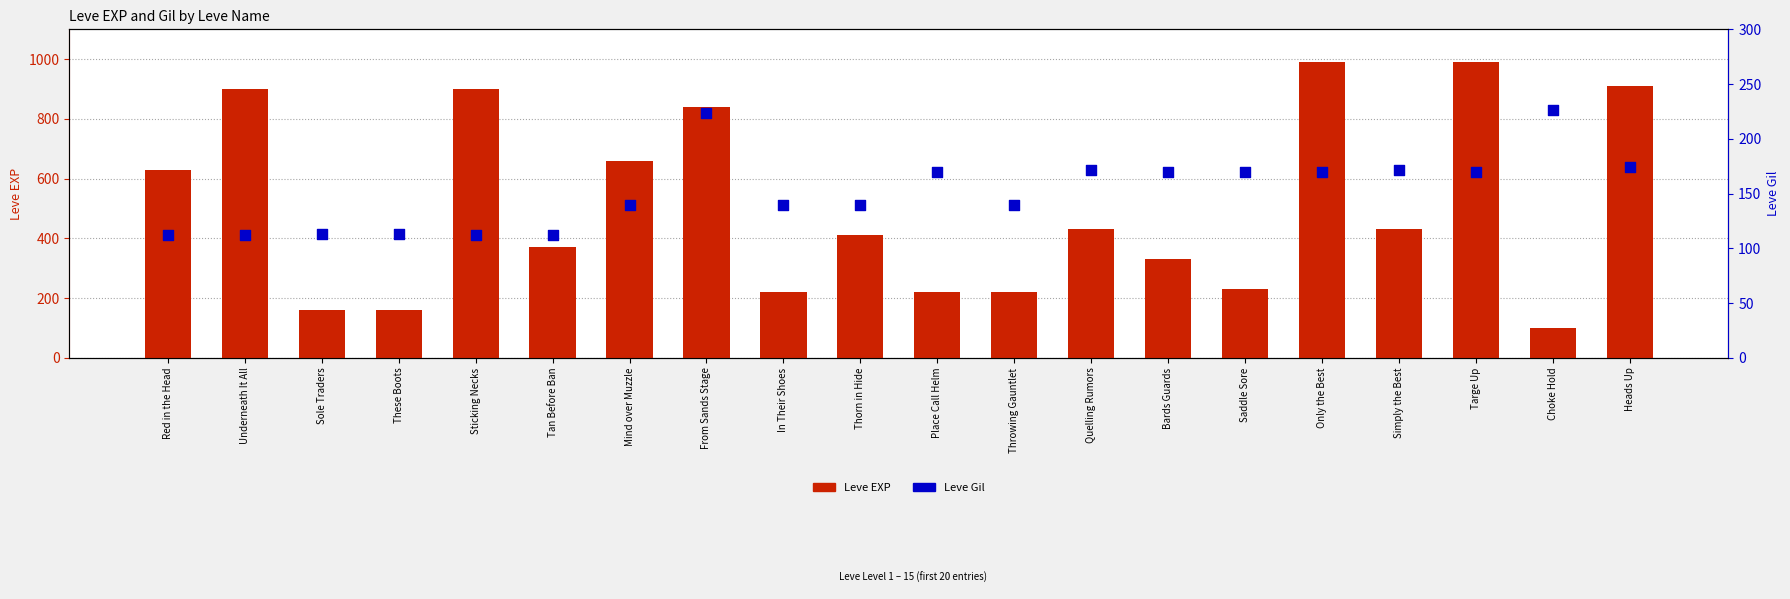

What is the total value across all series at Sole Traders?

273